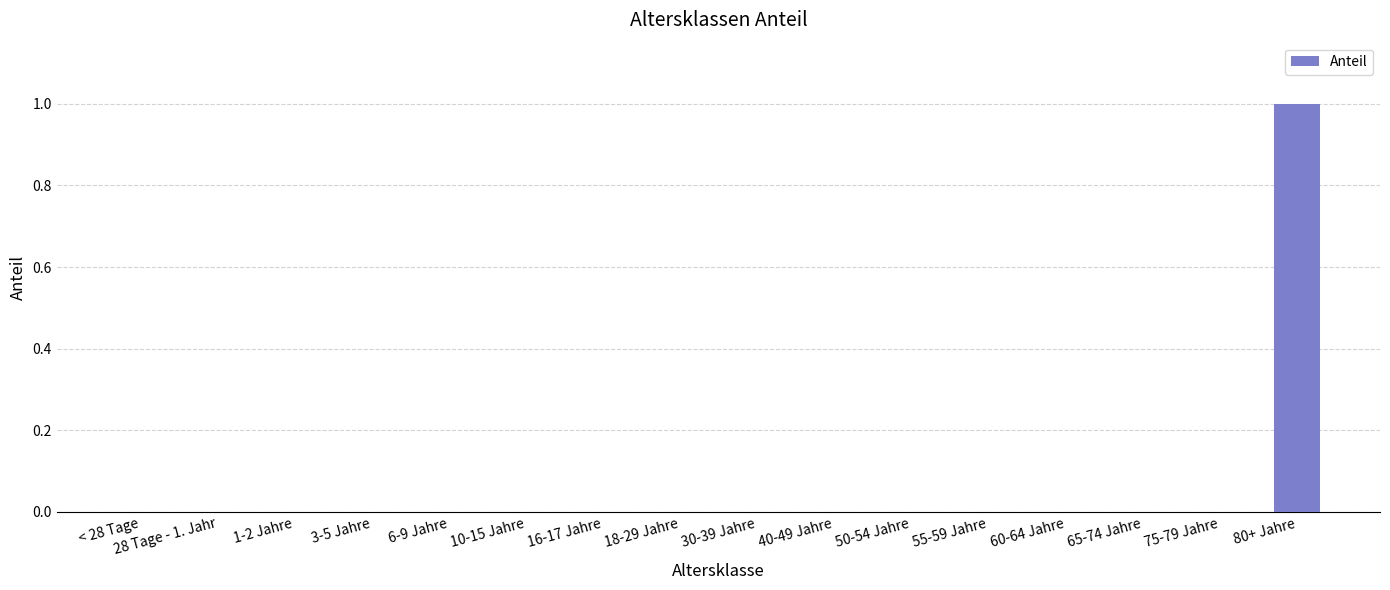

Count the number of categories in the chart.

16